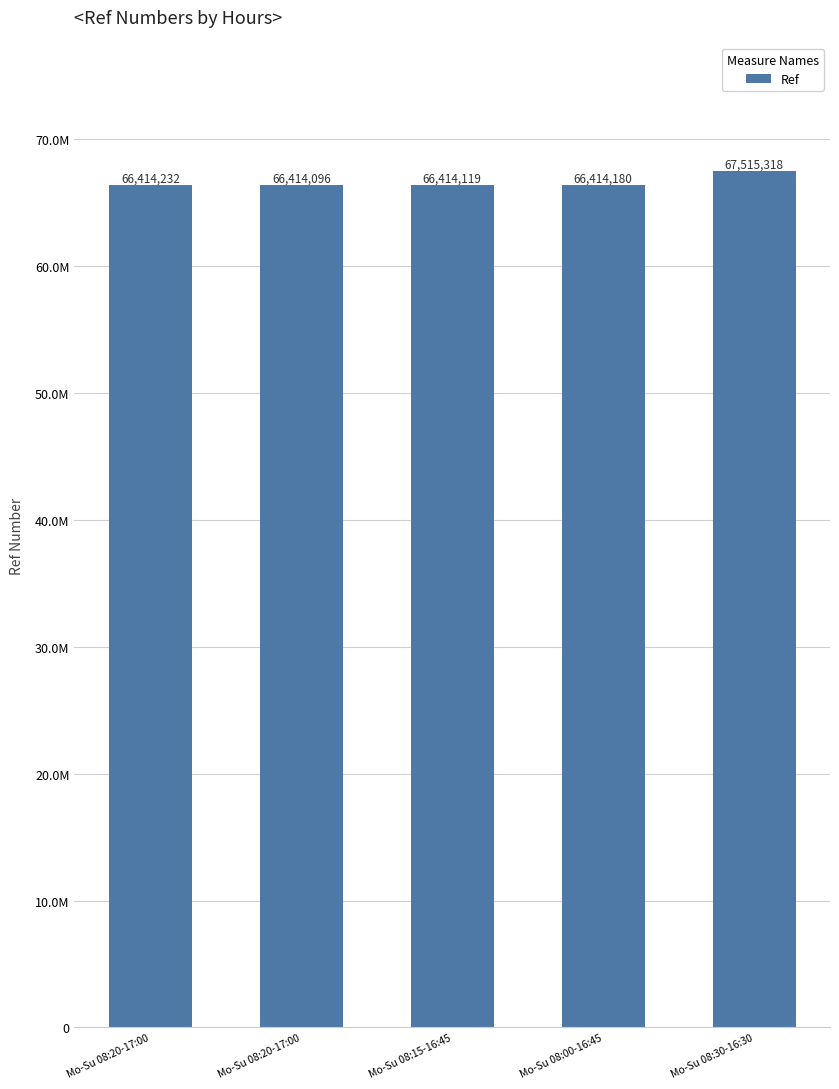

What is the maximum value shown in the chart?

67515318